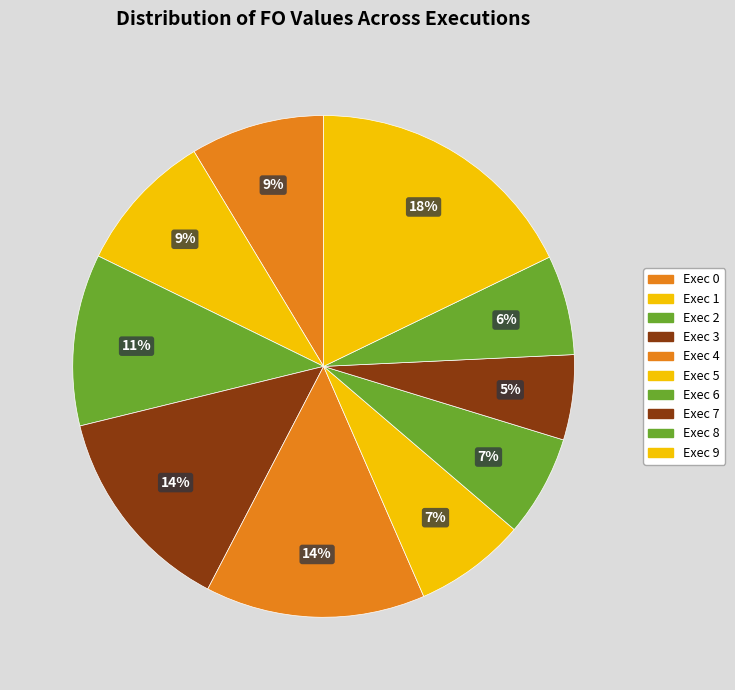

To the nearest percent, what is the average slice percentage?

10%